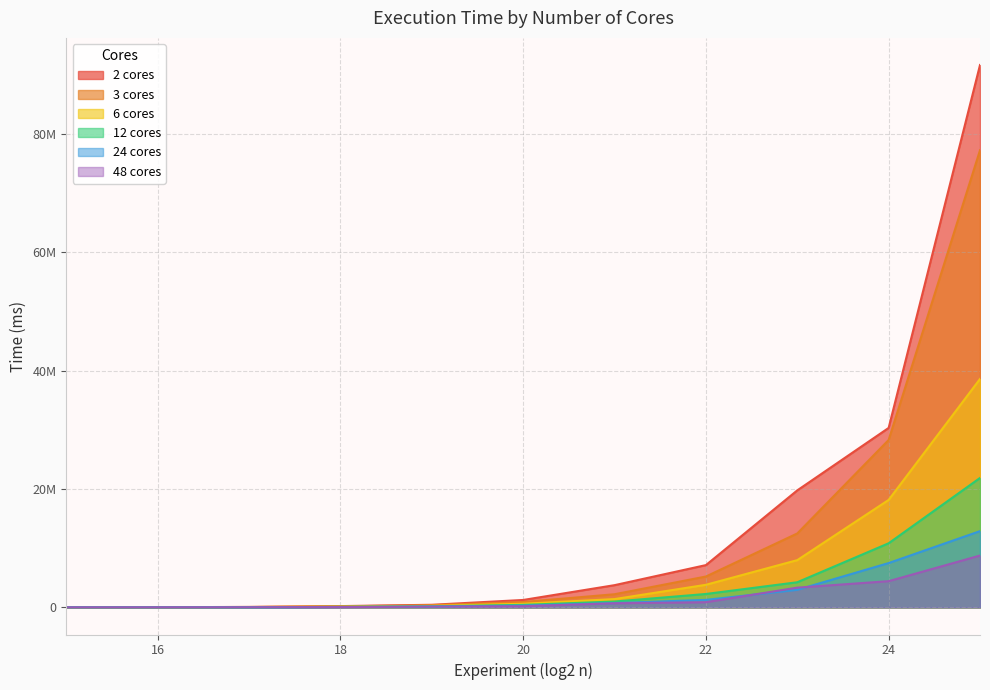

The 48 cores series shows 694131 at 21. True or false?

True